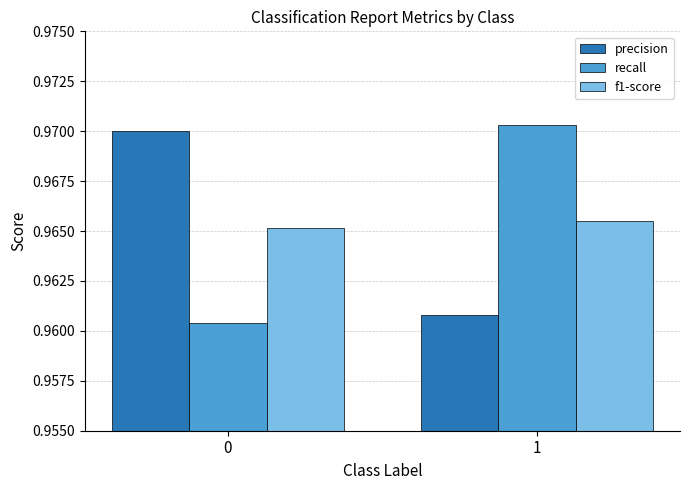

What is the sum of all f1-score values?

1.9